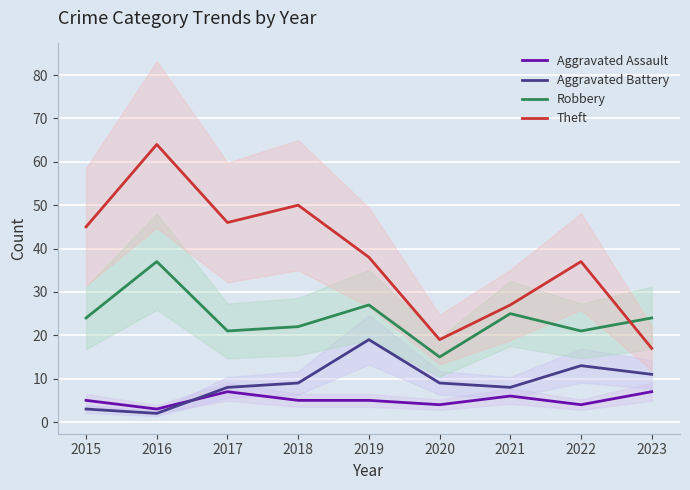

What is the highest value of the Theft series?

64